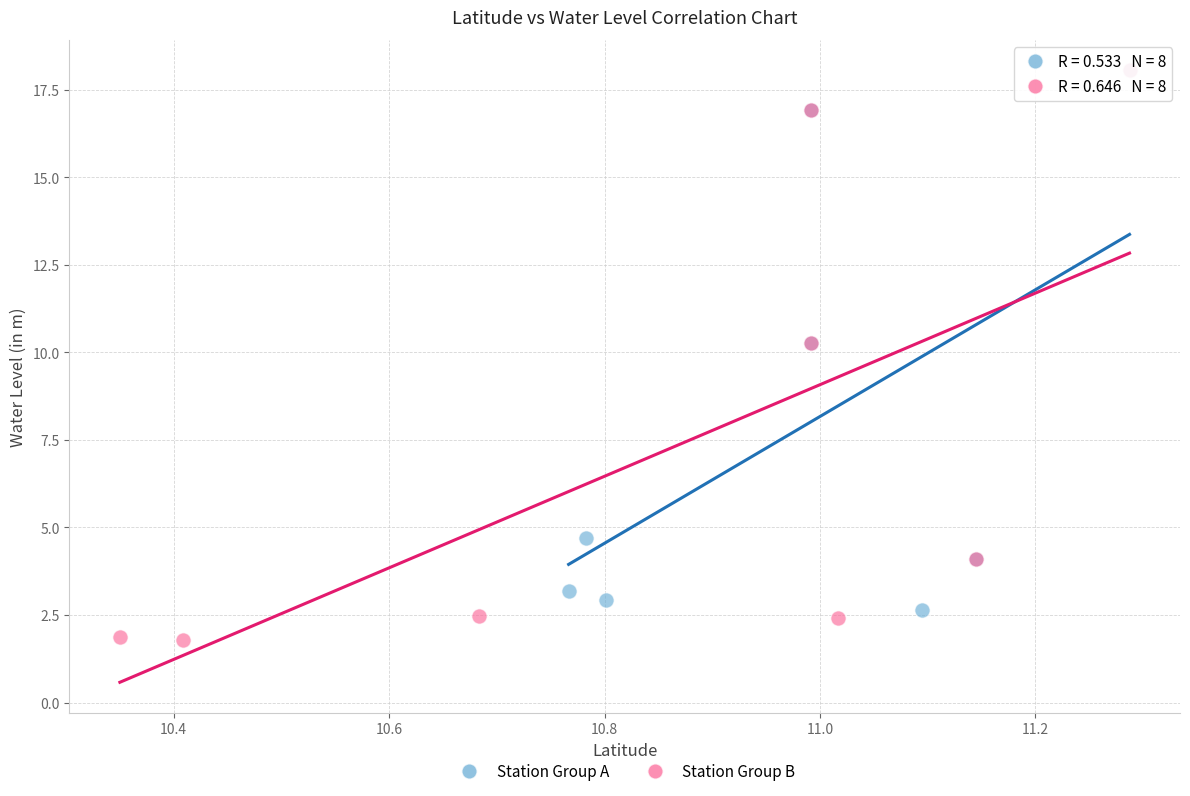

Which series contains the lowest Y value?

Station Group B